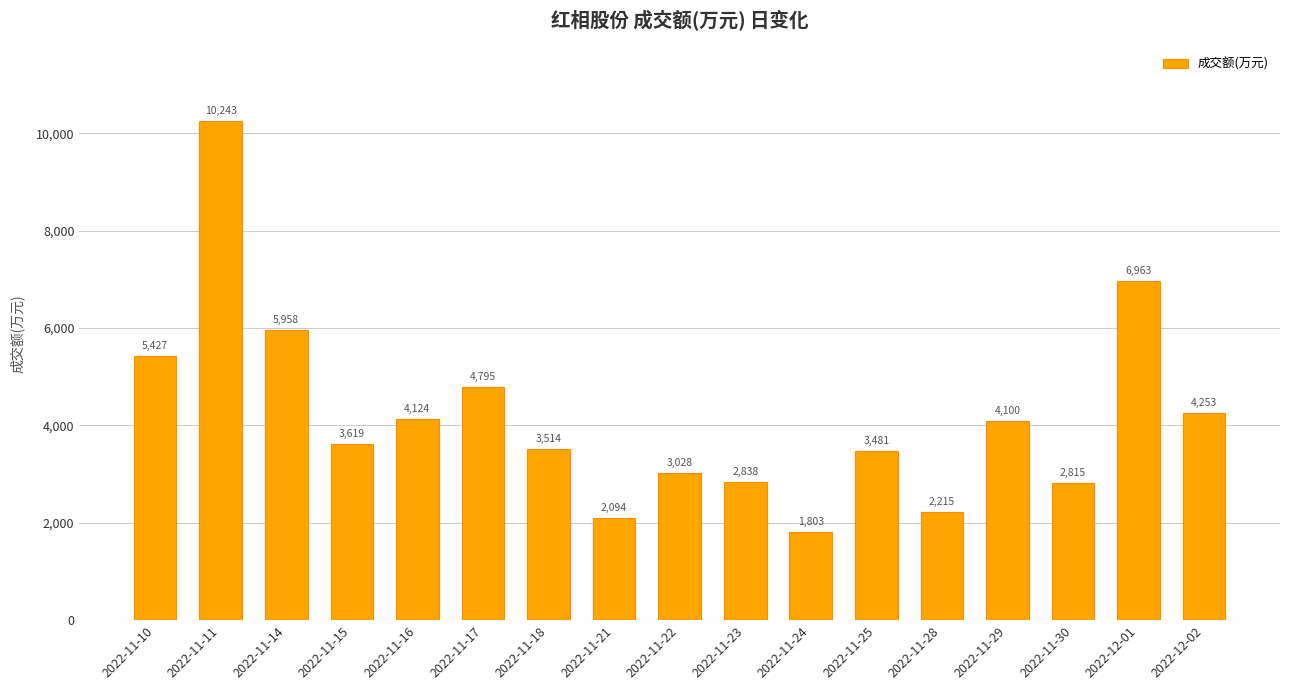

Approximately how many times larger is the value at 2022-11-10 compared to 2022-11-30?

1.9